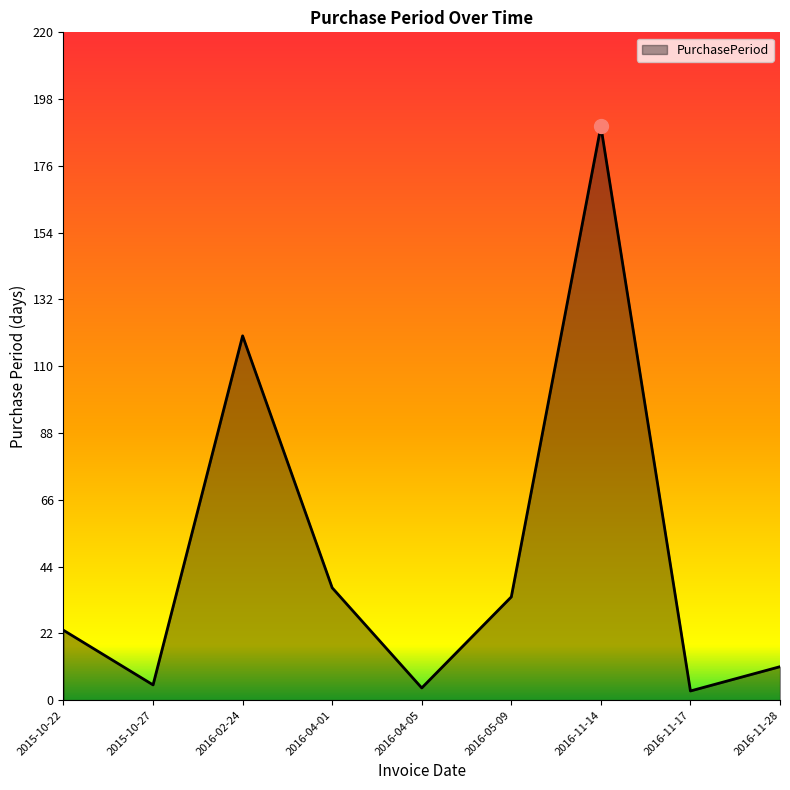

What position from the right is 2016-04-01?

6